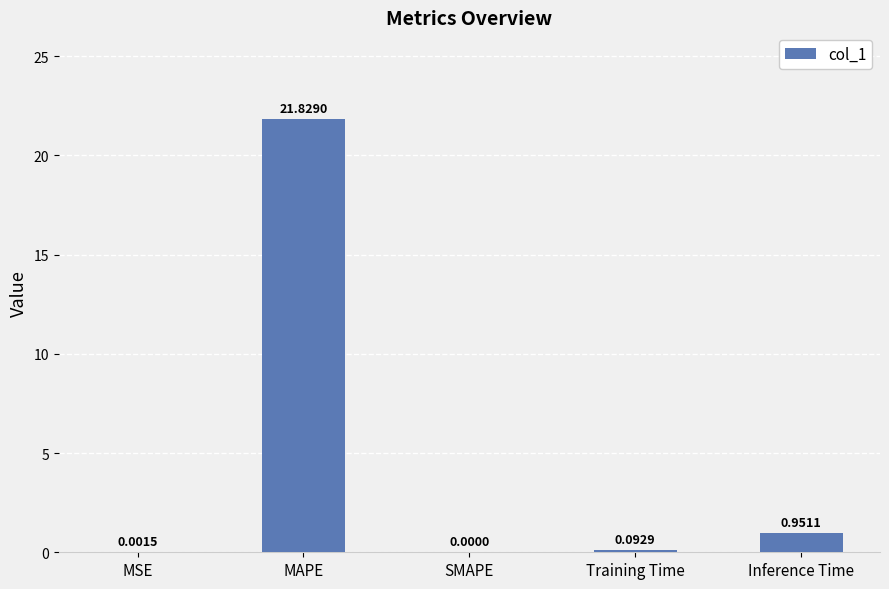

What is the greatest value displayed?

21.8